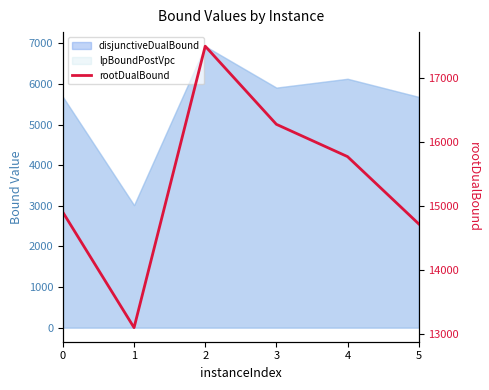

What is the value of the 1st point from the left?

14905.2